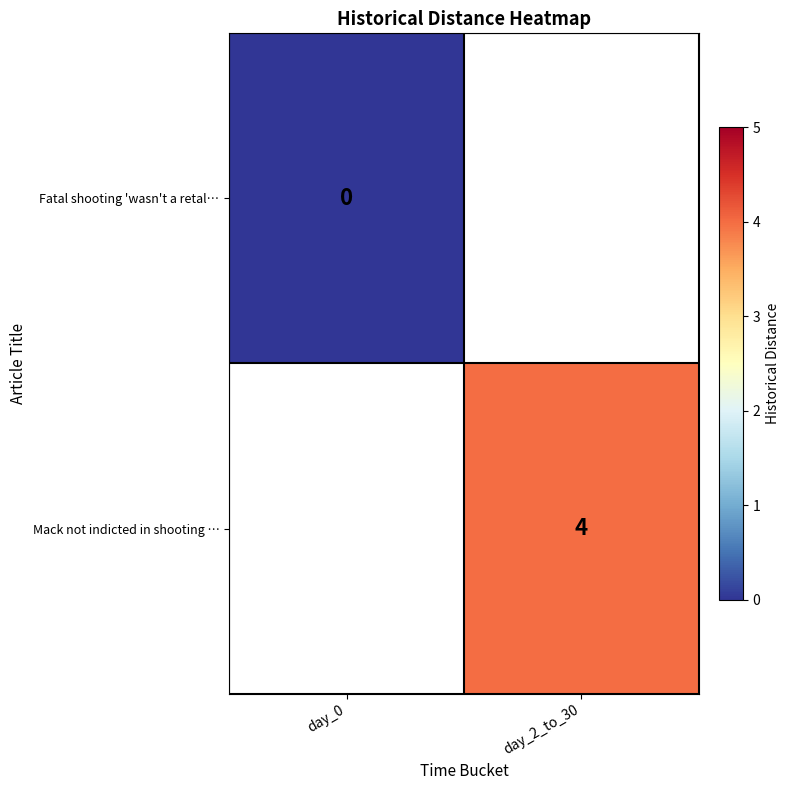

Between day_0 and day_2_to_30, which is larger?

day_2_to_30